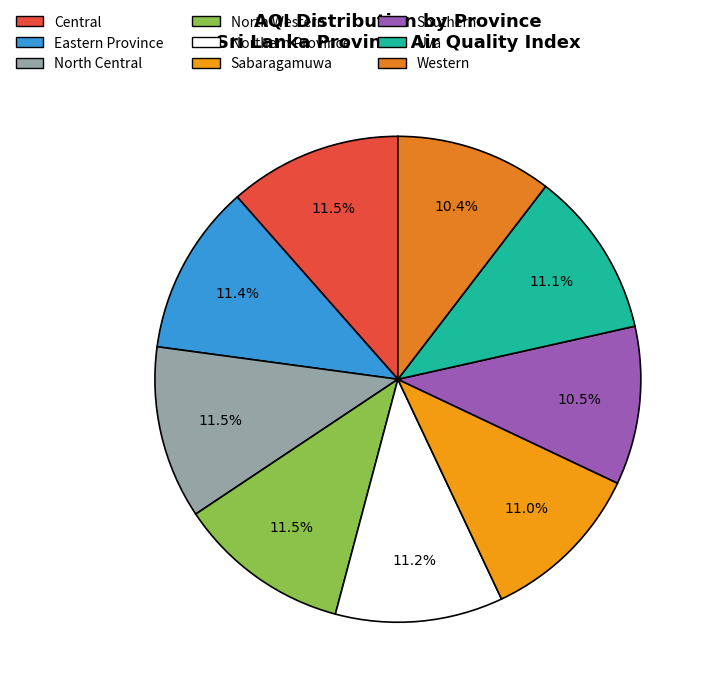

Combined, what portion of the pie is North Central and Eastern Province?

22.9%